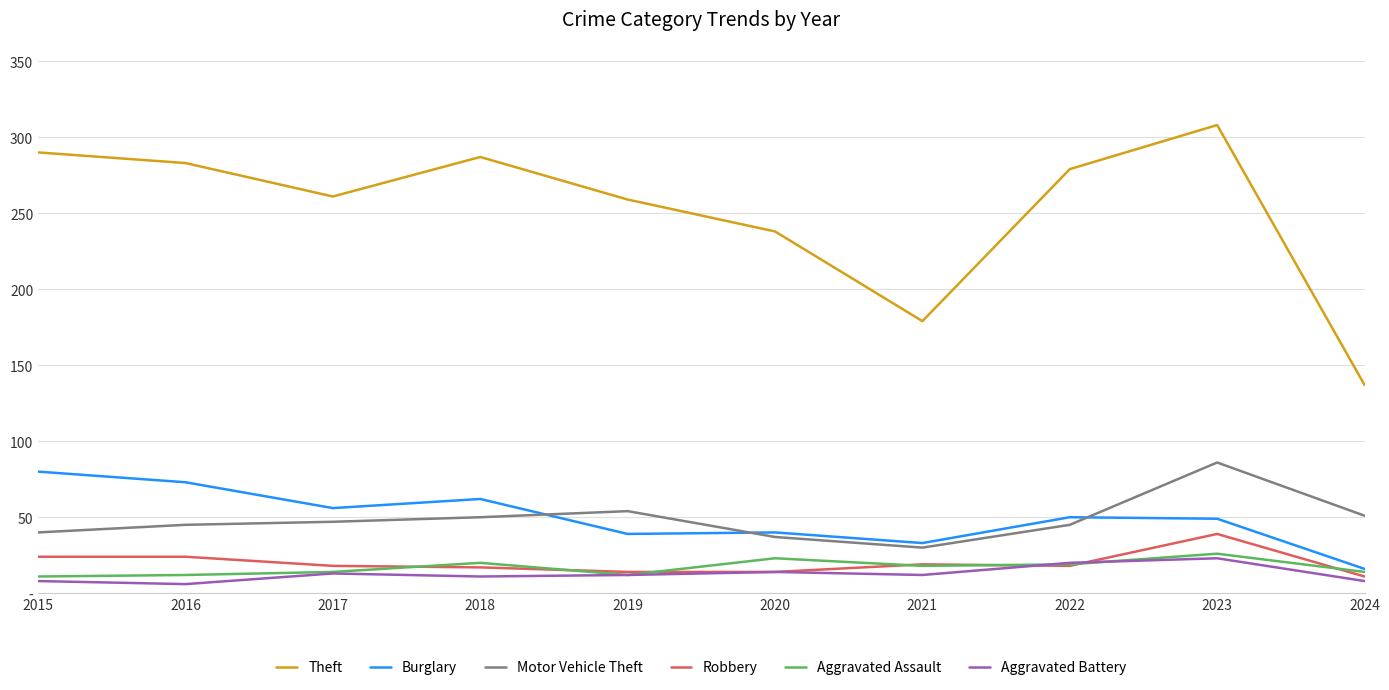

True or false: Robbery has more than 0 interior local peaks.

True